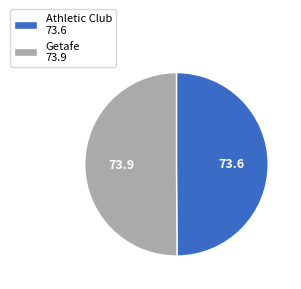

What is the ratio of the value at Athletic Club 73.6 to the value at Getafe 73.9?

1.0